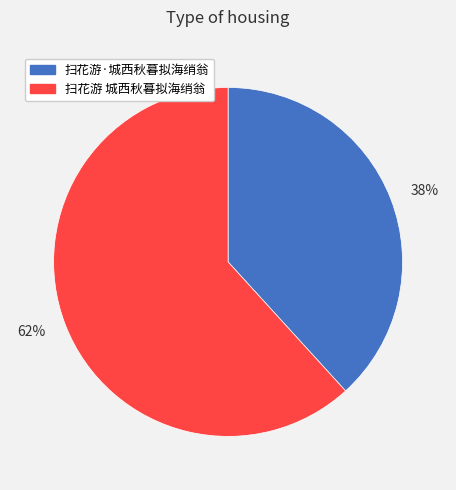

What percentage is the 38% slice, to the nearest percent?

38%